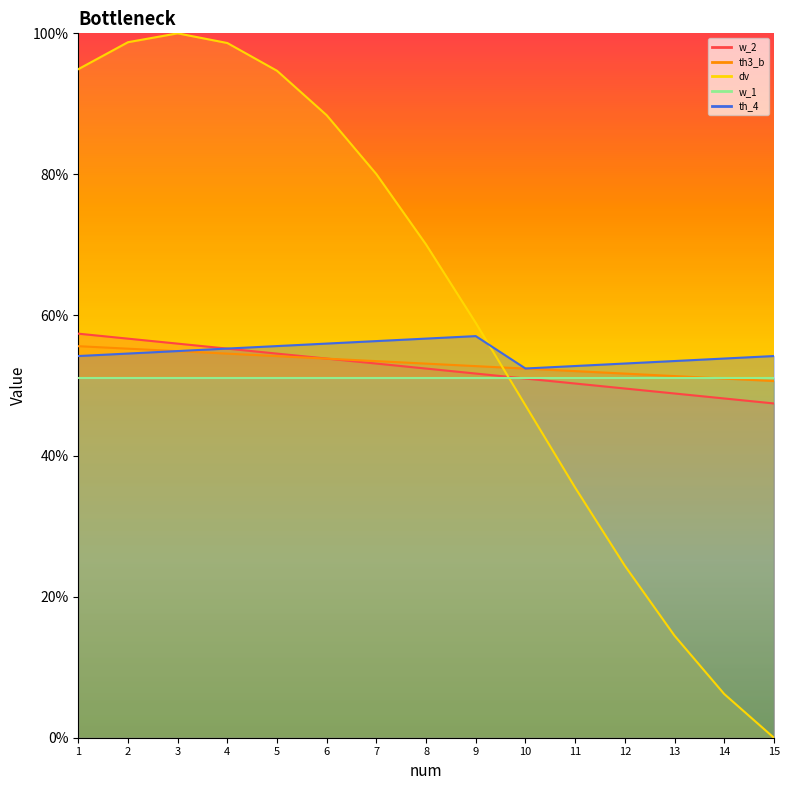

What is the maximum value for dv?

100.0